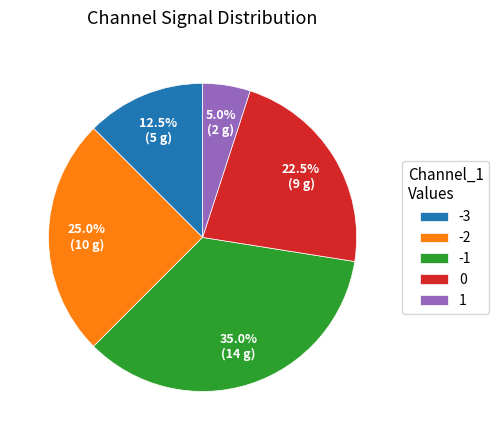

Rank the categories by value from highest to lowest.

-1, -2, 0, -3, 1